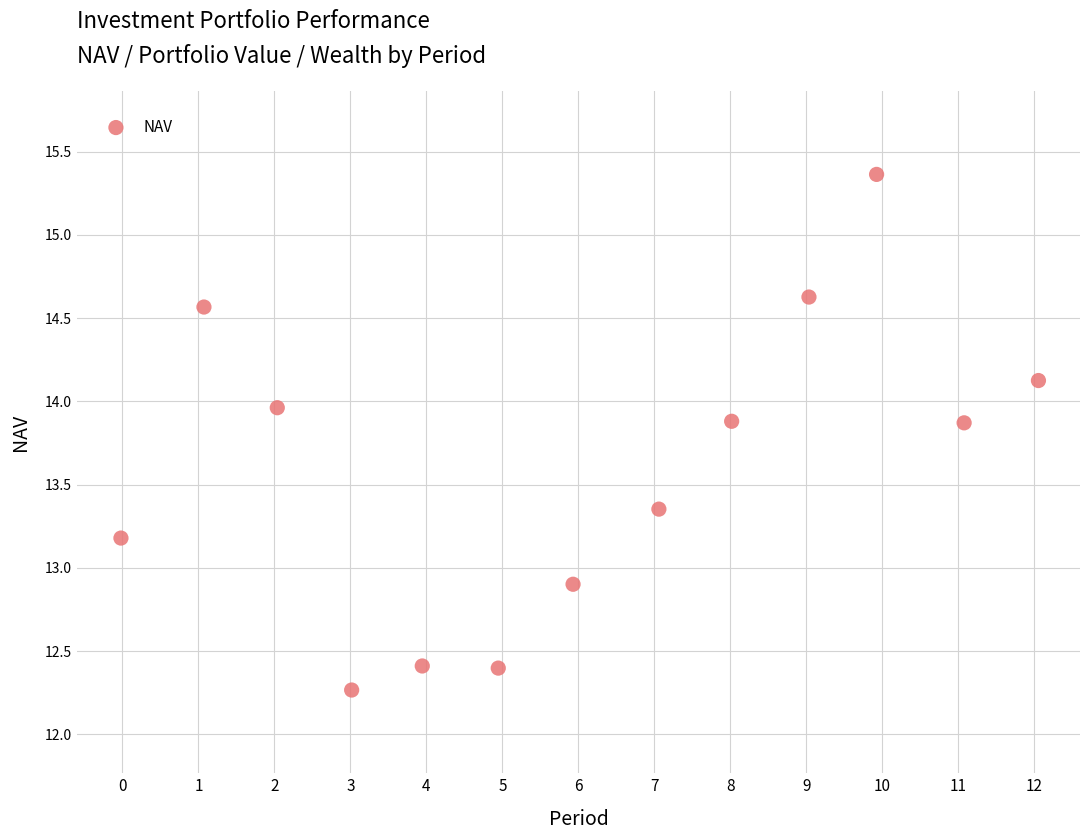

What is the range of Y values (max minus min)?

3.1